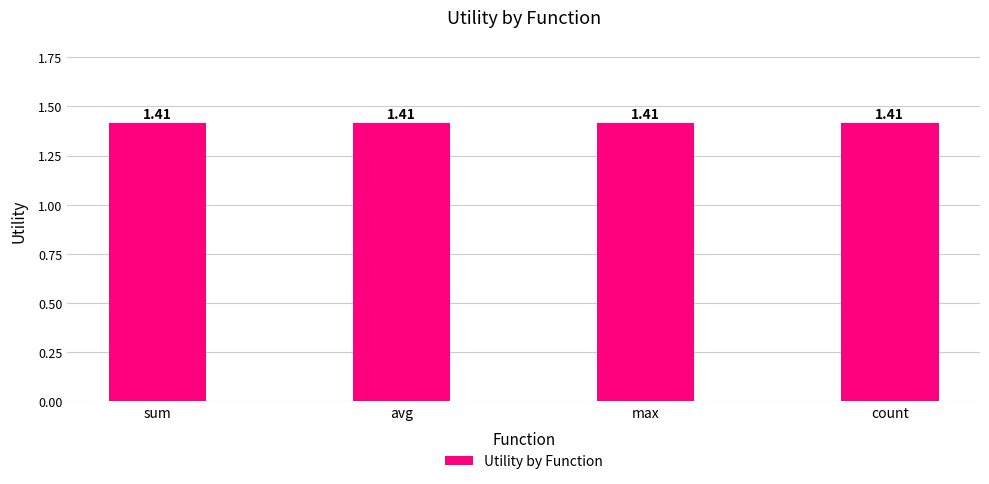

Does the chart contain stacked bars?

No